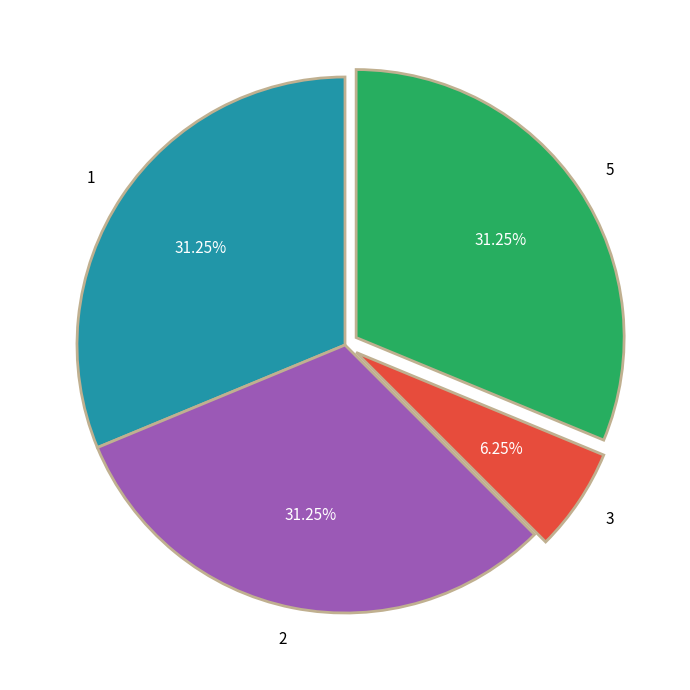

Is there a majority slice in this chart?

No